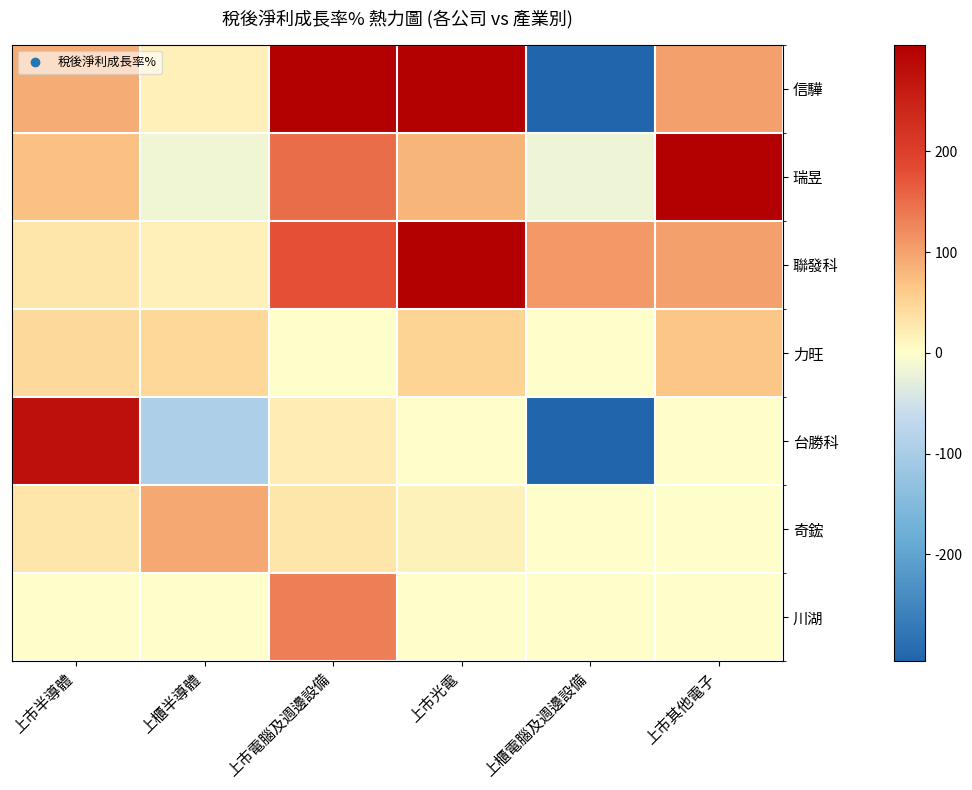

Between 上市光電 and 上櫃半導體, which is larger?

上市光電